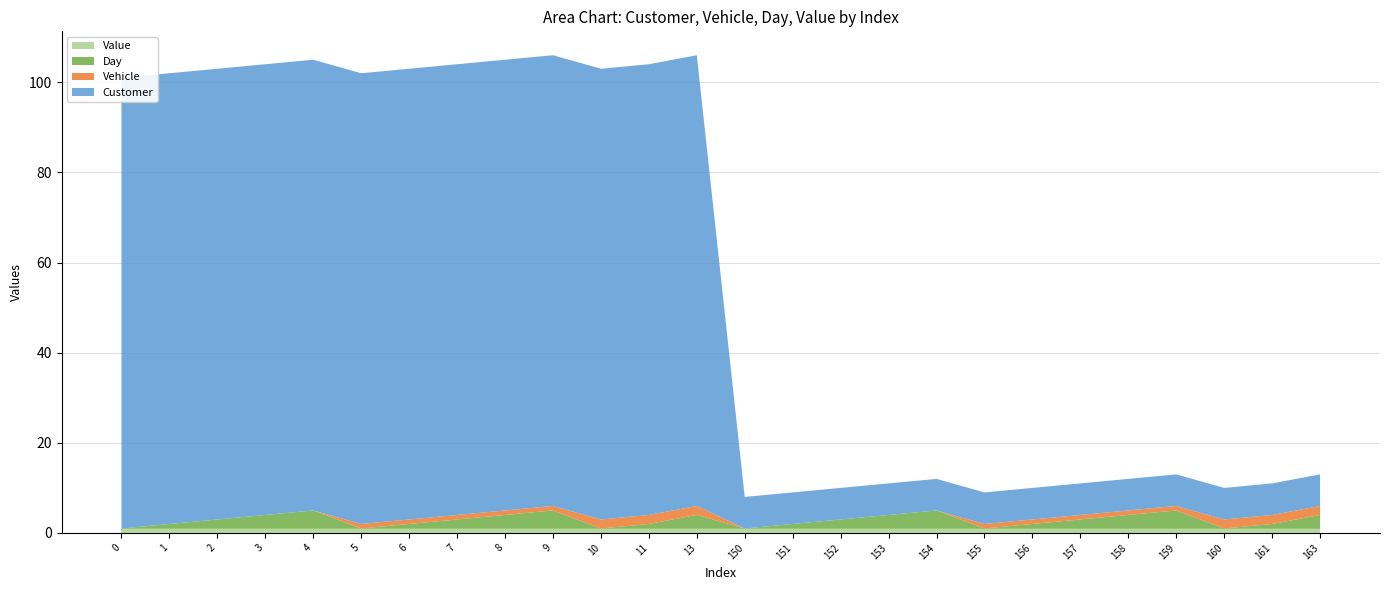

Reading left to right, list all the values displayed in this chart.

Customer: 0=100	1=100	2=100	3=100	4=100	5=100	6=100	7=100	8=100	9=100	10=100	11=100	13=100	150=7	151=7	152=7	153=7	154=7	155=7	156=7	157=7	158=7	159=7	160=7	161=7	163=7
Vehicle: 0=0	1=0	2=0	3=0	4=0	5=1	6=1	7=1	8=1	9=1	10=2	11=2	13=2	150=0	151=0	152=0	153=0	154=0	155=1	156=1	157=1	158=1	159=1	160=2	161=2	163=2
Day: 0=0	1=1	2=2	3=3	4=4	5=0	6=1	7=2	8=3	9=4	10=0	11=1	13=3	150=0	151=1	152=2	153=3	154=4	155=0	156=1	157=2	158=3	159=4	160=0	161=1	163=3
Value: 0=1	1=1	2=1	3=1	4=1	5=1	6=1	7=1	8=1	9=1	10=1	11=1	13=1	150=1	151=1	152=1	153=1	154=1	155=1	156=1	157=1	158=1	159=1	160=1	161=1	163=1